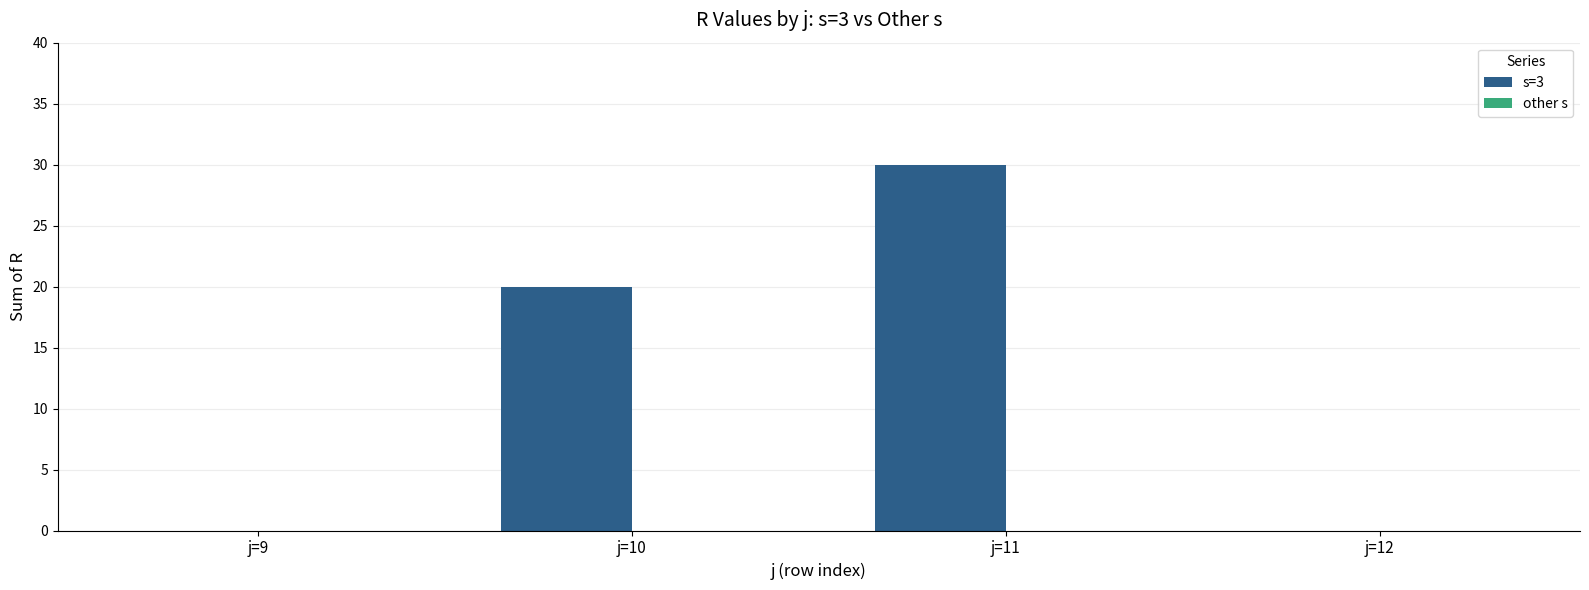

Count the number of data series in this chart.

1